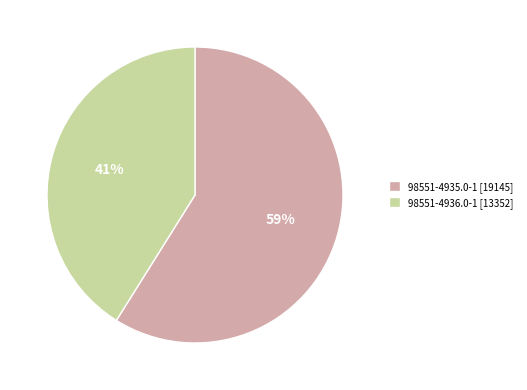

Which slice represents more than half of the pie?

98551-4935.0-1